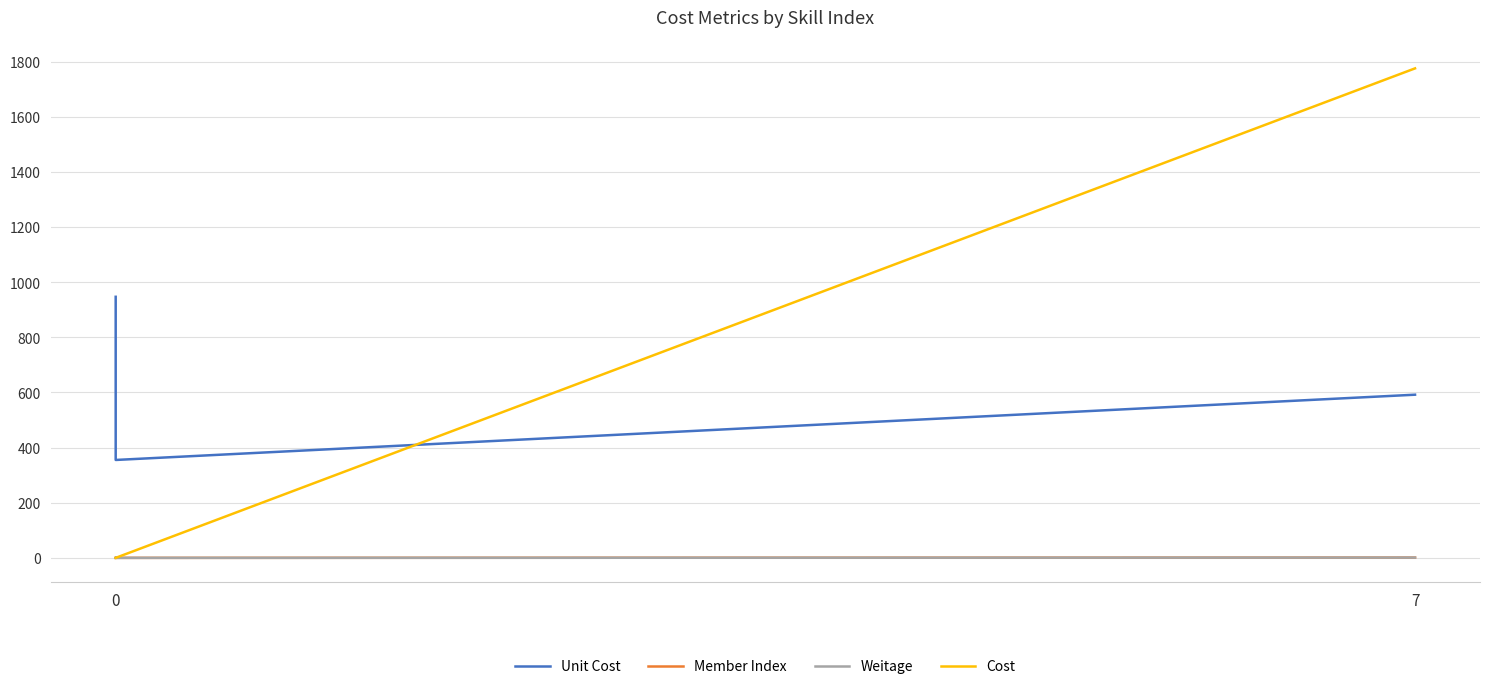

True or false: Member Index and Weitage intersect in this chart.

False